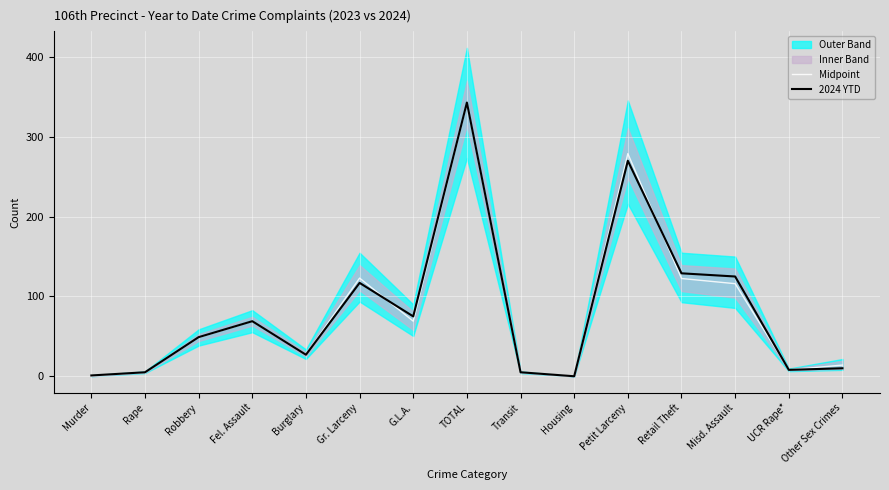

Is the value of Midpoint at Transit greater than the value of 2024 YTD at G.L.A.?

No